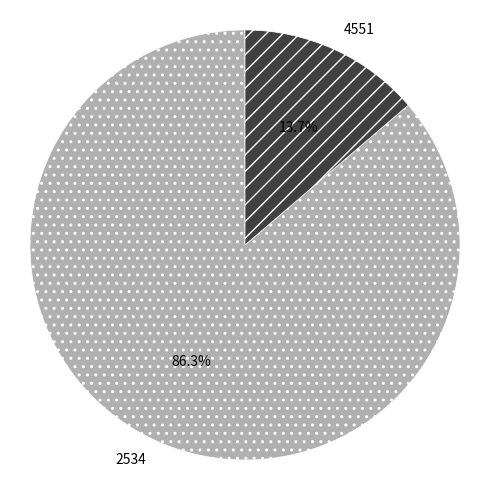

Rank the categories by value from highest to lowest.

2534, 4551